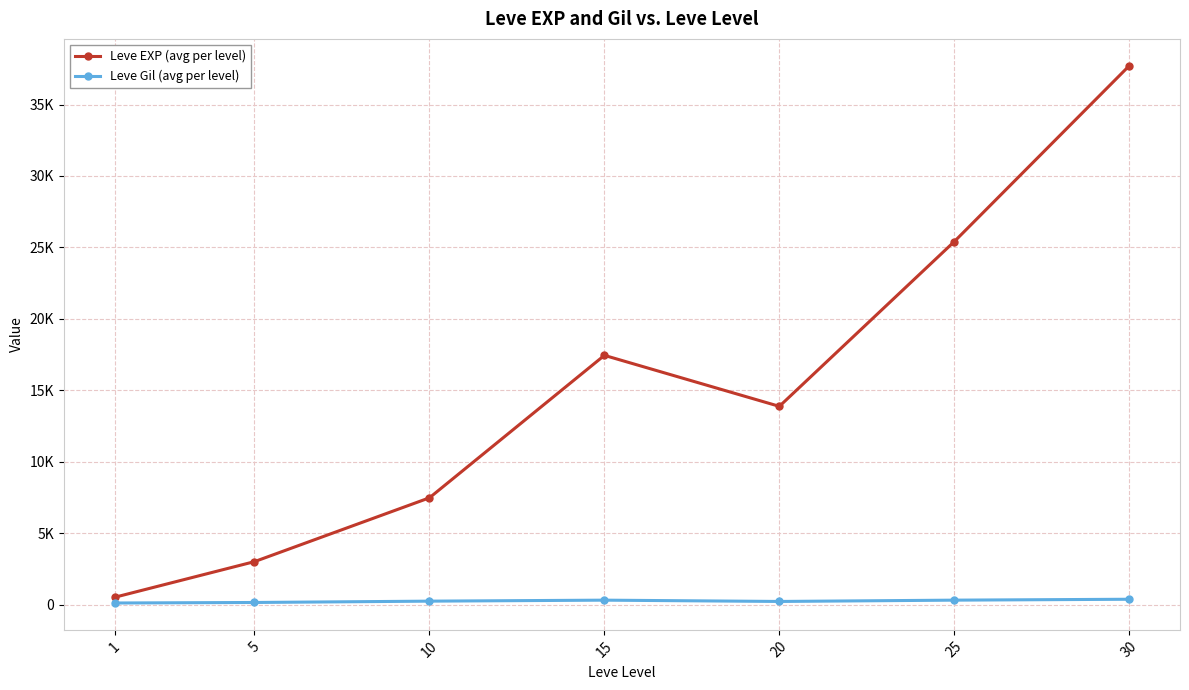

True or false: Leve EXP (avg per level) has a value of 13876.7 at 20.

True